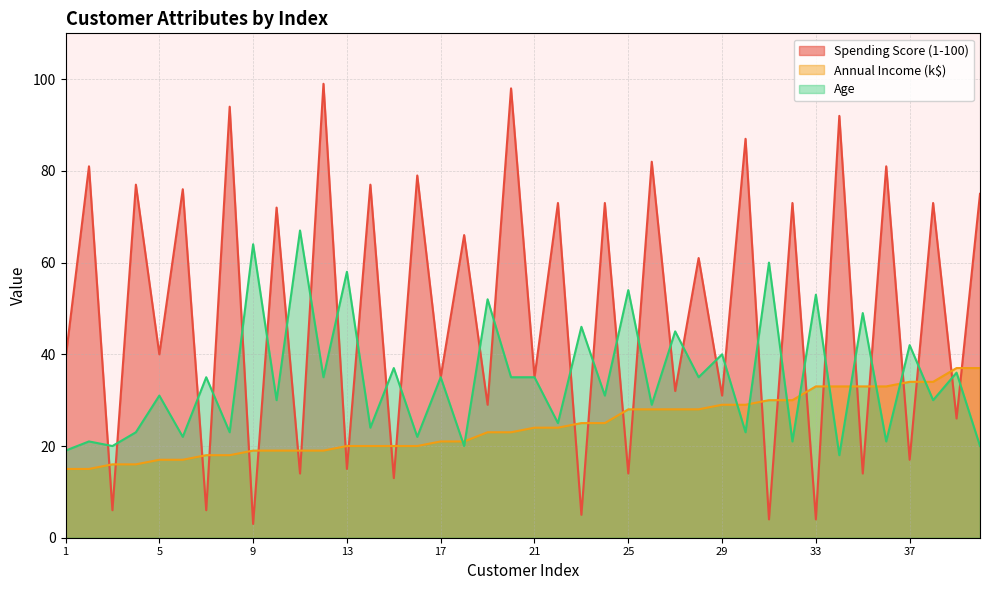

True or false: Annual Income (k$) has a value of 21 at 18.

True